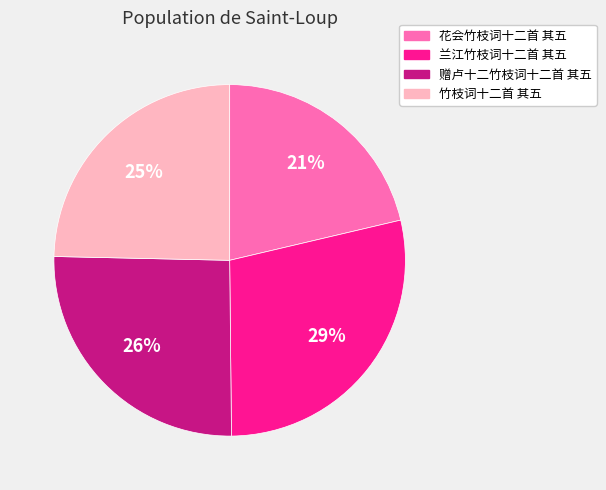

To the nearest percent, what is the average slice percentage?

25%